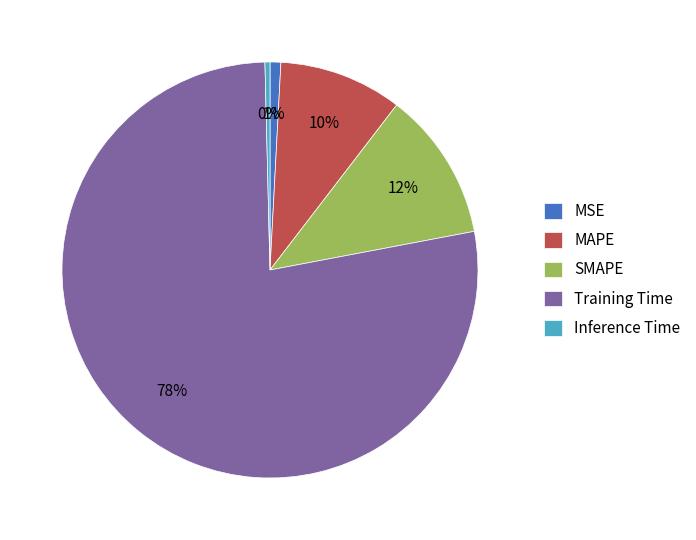

To the nearest percent, what is the combined percentage of MAPE and Inference Time?

10%